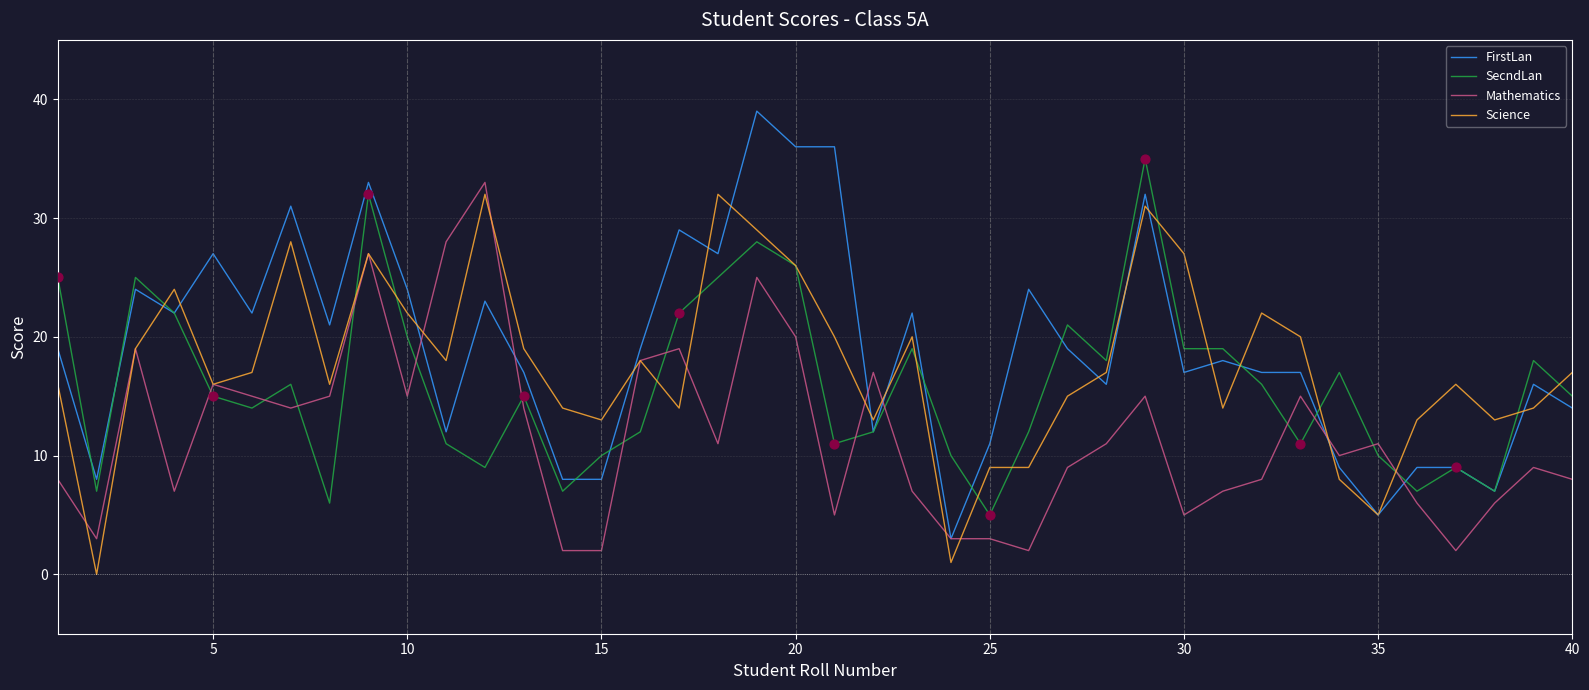

Which series has the largest range (max minus min)?

FirstLan